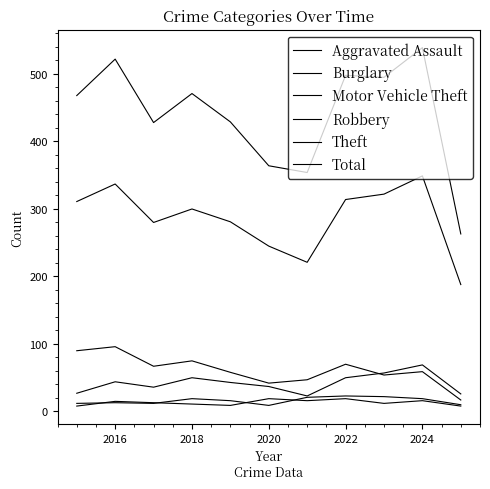

What is the value of the Aggravated Assault point at the 3rd from the left?

12